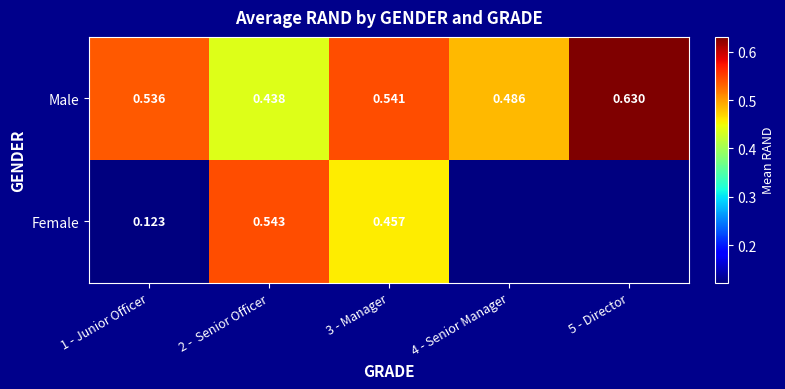

Is the value of Male at 4 - Senior Manager greater than the value of Female at 2 -  Senior Officer?

No